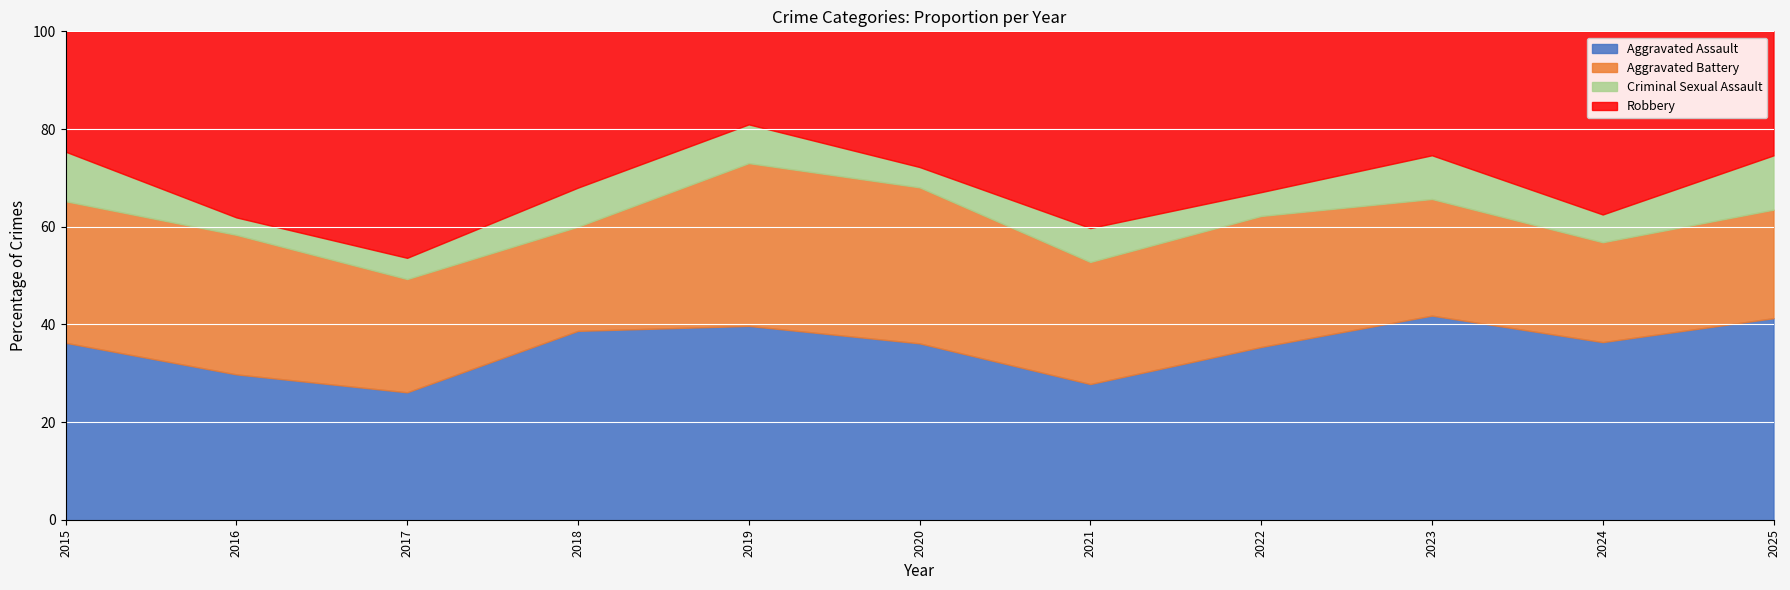

The value of Robbery at 2018 is 33. True or false?

False